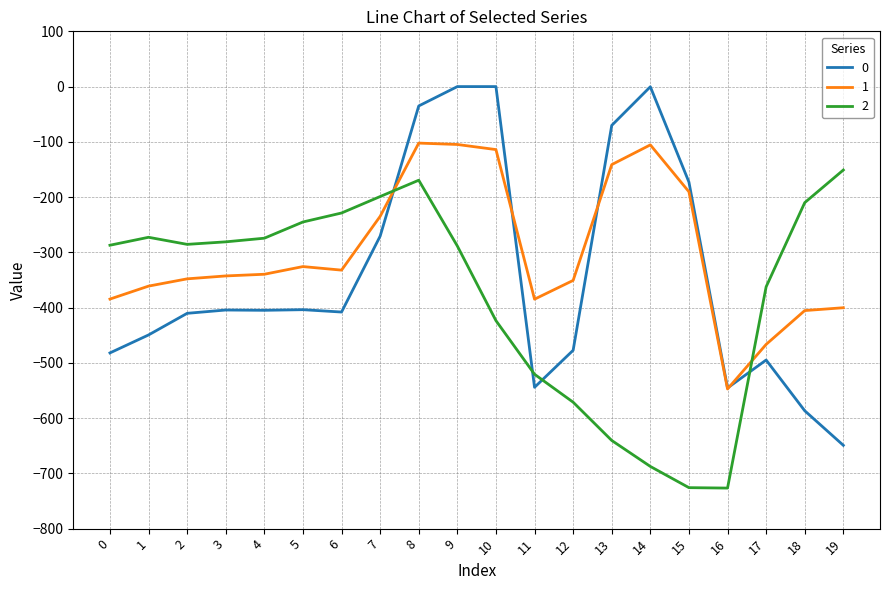

What is the average value of the 1 series?

-299.1